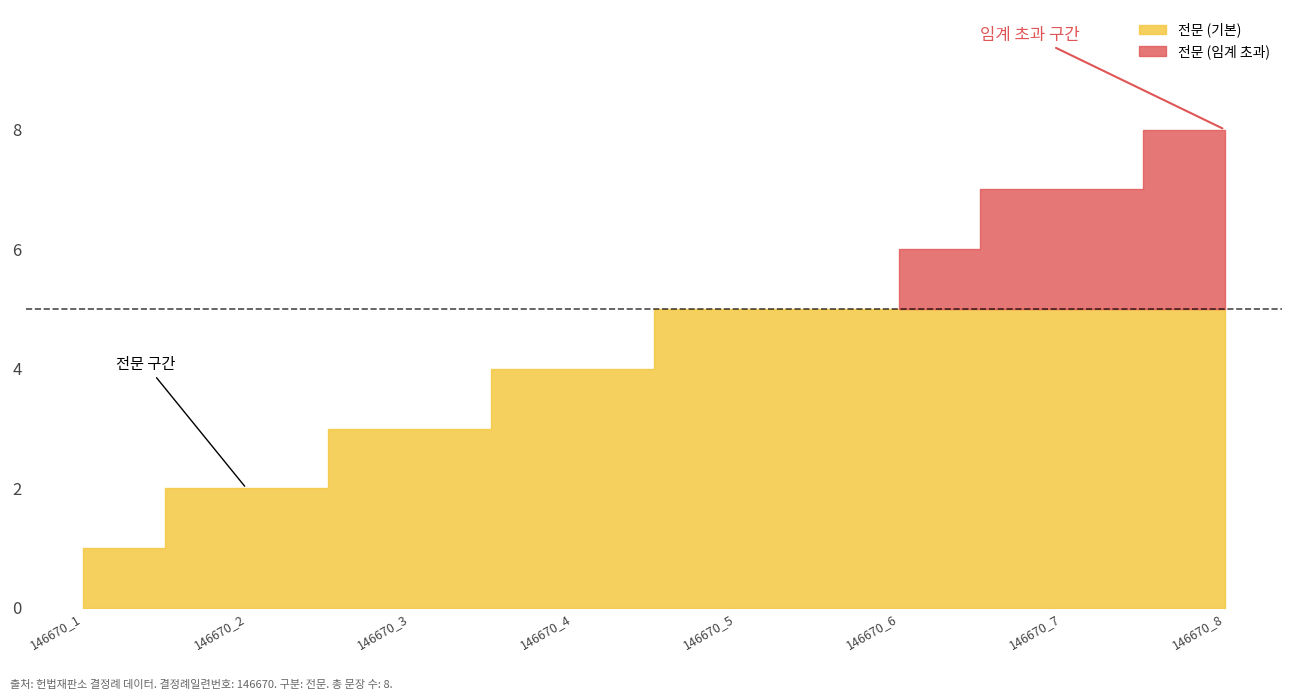

Reading left to right, list all the values displayed in this chart.

146670_1=1	146670_2=2	146670_3=3	146670_4=4	146670_5=5	146670_6=6	146670_7=7	146670_8=8